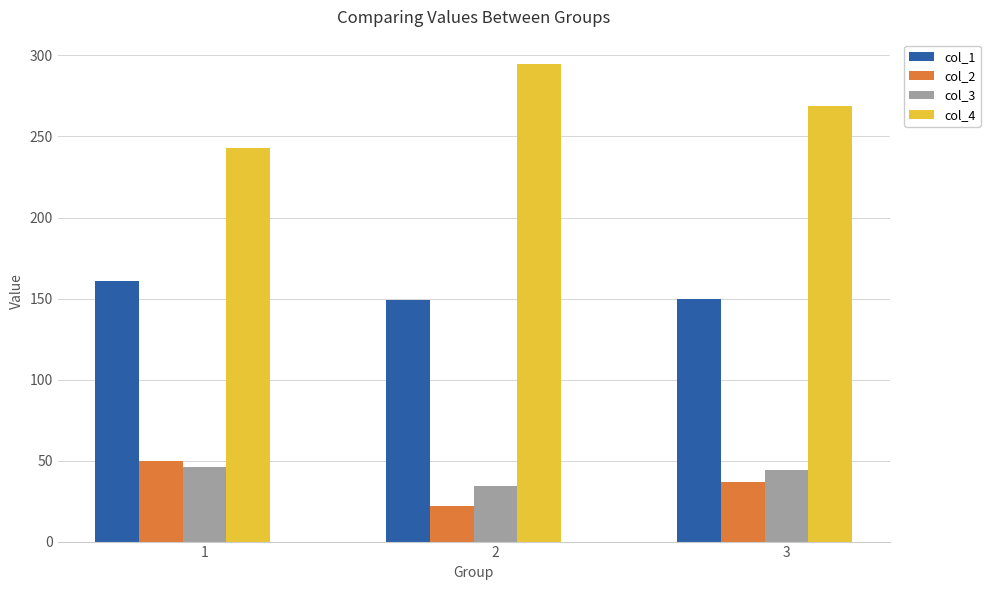

Which series has the widest spread of values?

col_4